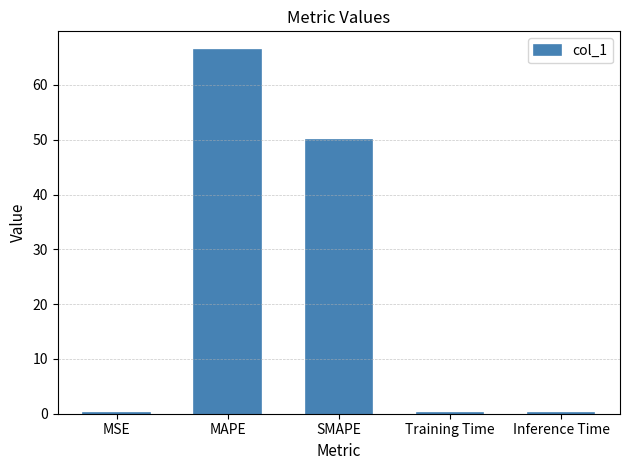

Is it true that the value at Training Time is 0.2?

True